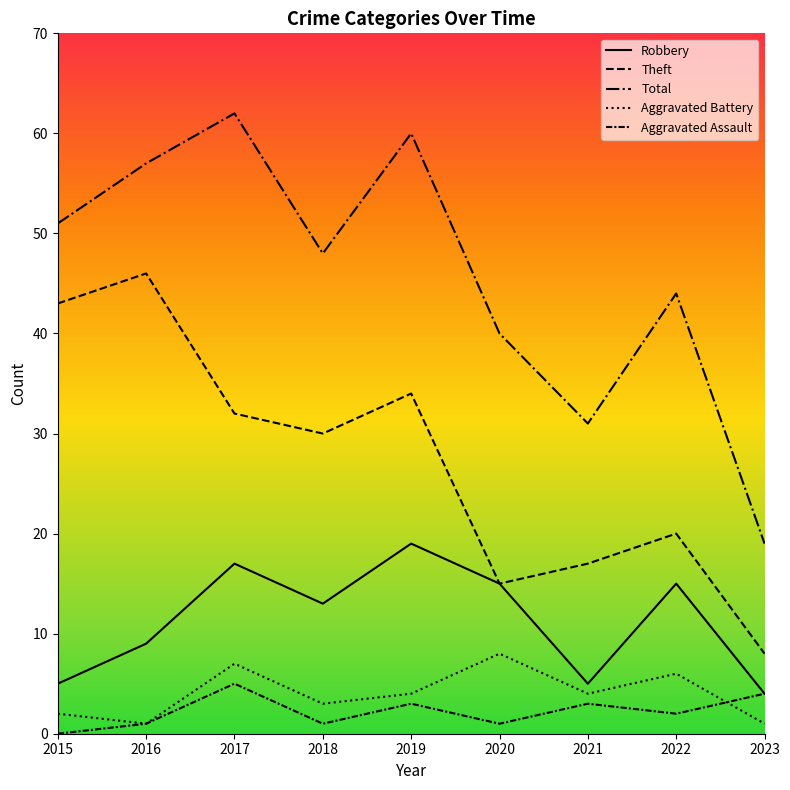

At which category does the chart reach its peak across all series?

2017